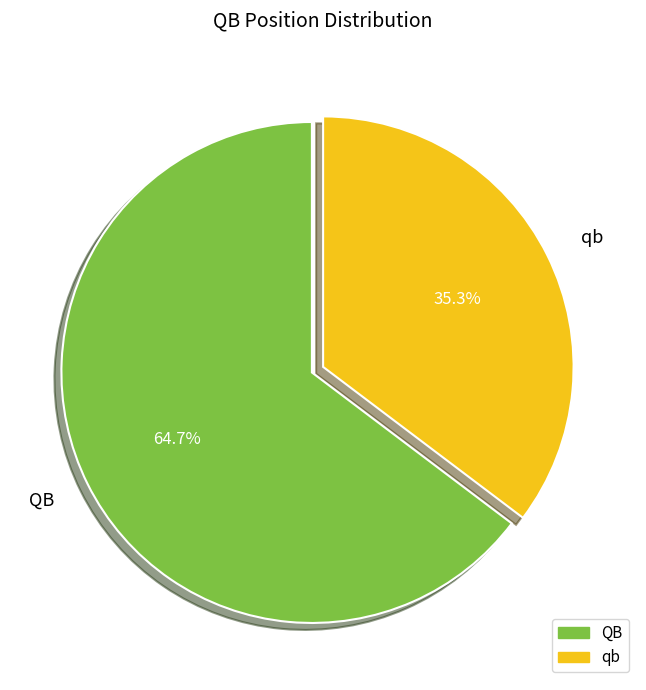

Approximately how many times larger is the value at qb compared to QB?

0.5